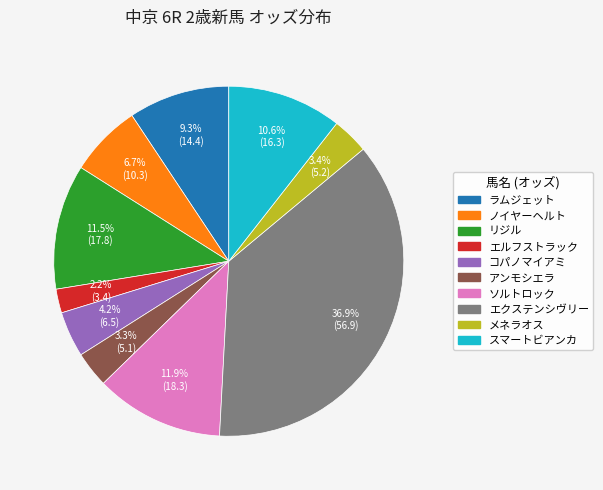

How much of the chart is everything except スマートビアンカ?

89.4%